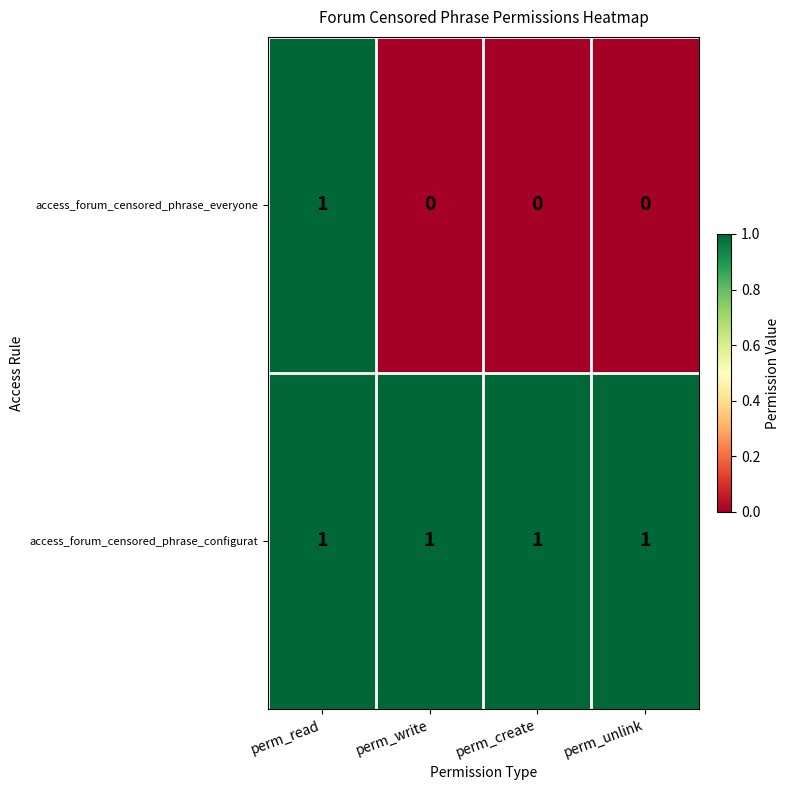

Reading left to right, list all the values displayed in this chart.

access_forum_censored_phrase_everyone: perm_read=1	perm_write=0	perm_create=0	perm_unlink=0
access_forum_censored_phrase_configurat: perm_read=1	perm_write=1	perm_create=1	perm_unlink=1